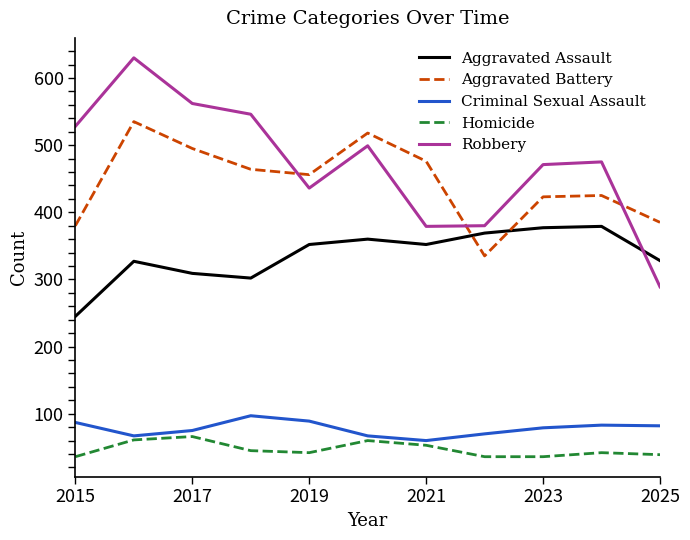

True or false: Robbery and Criminal Sexual Assault cross at least once.

False